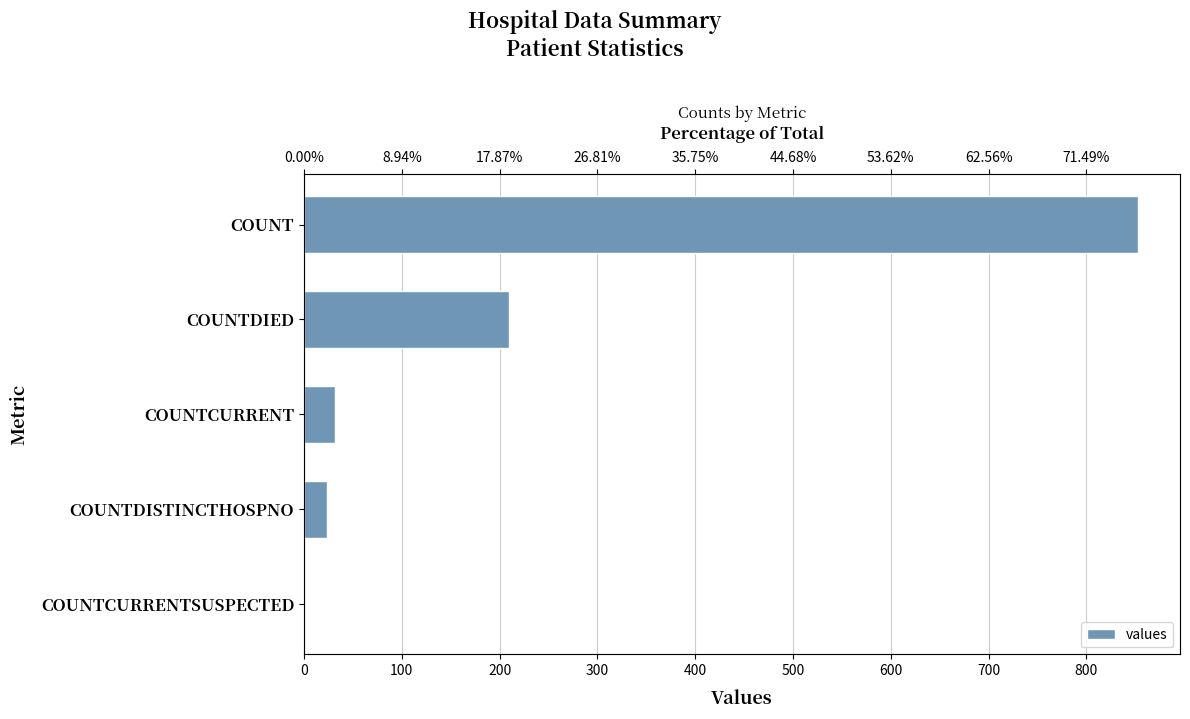

Count the number of values greater than 32.

2